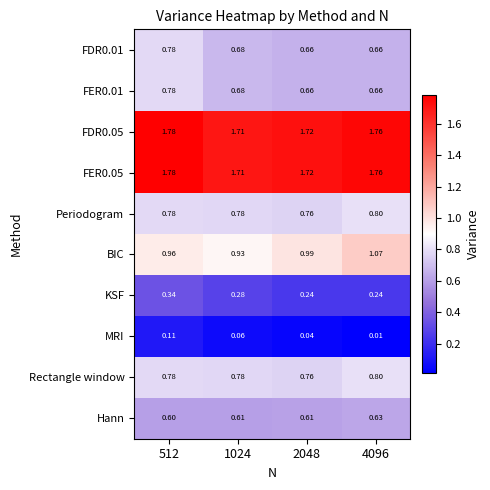

Which series changed the most between 1024 and 2048?

BIC